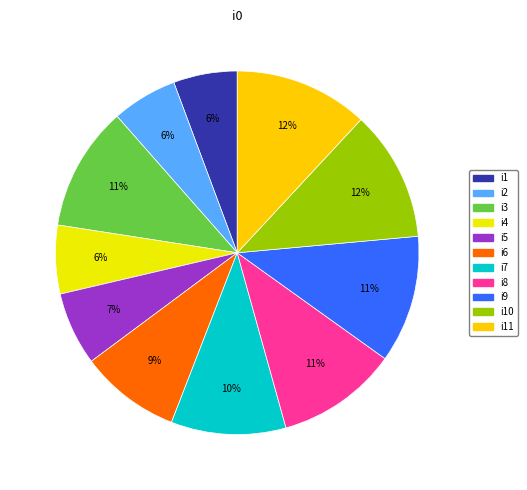

Does i11 account for over 50% of the chart?

No